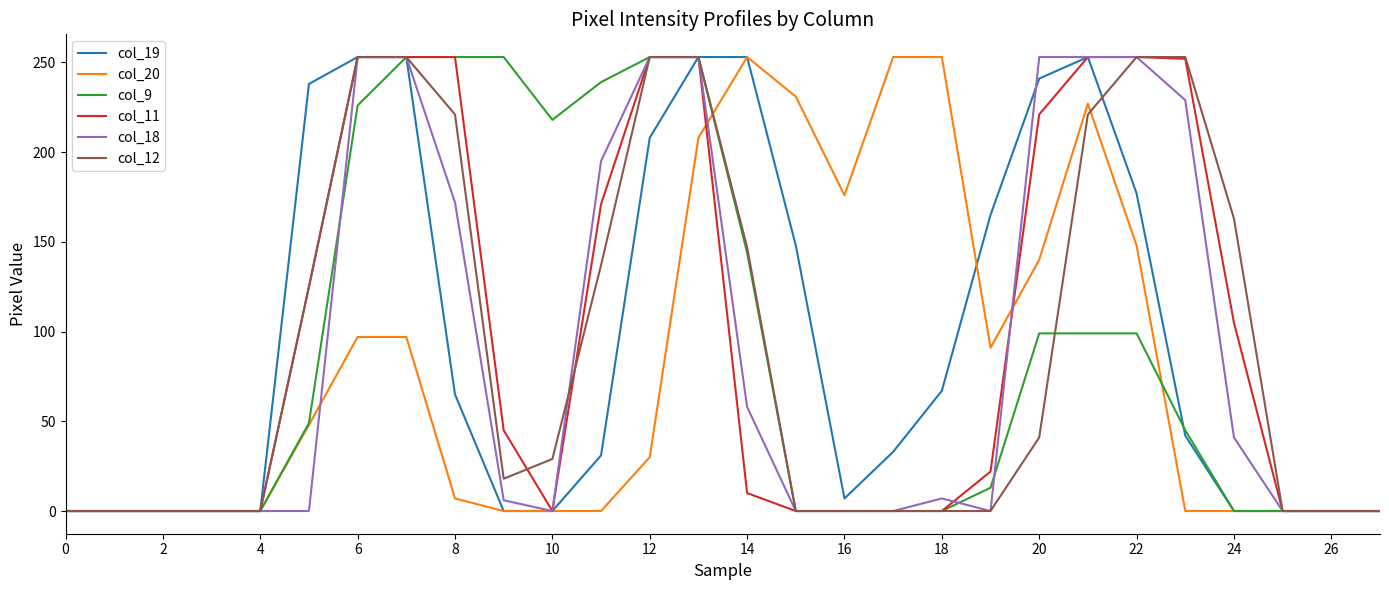

What is the difference between the second highest and minimum values in the col_12 series?

253